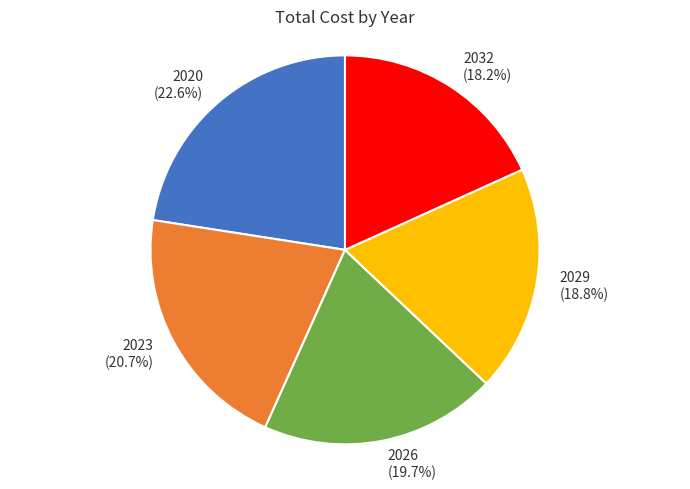

To the nearest percent, what is the difference between the largest and smallest slice percentages?

4%